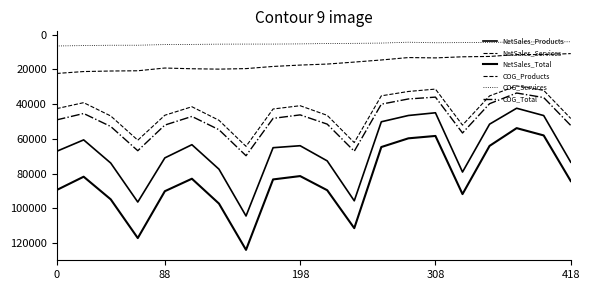

True or false: NetSales_Total has more than 2 points higher than both neighbors.

True